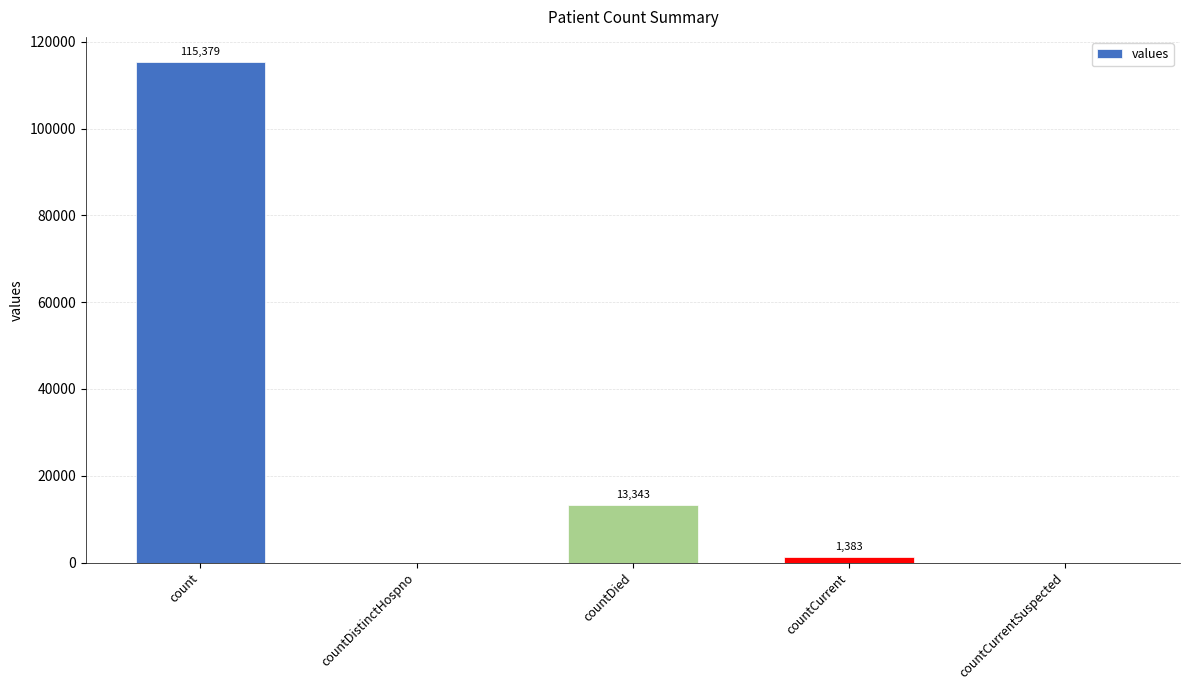

What is the sum of all values?

130105